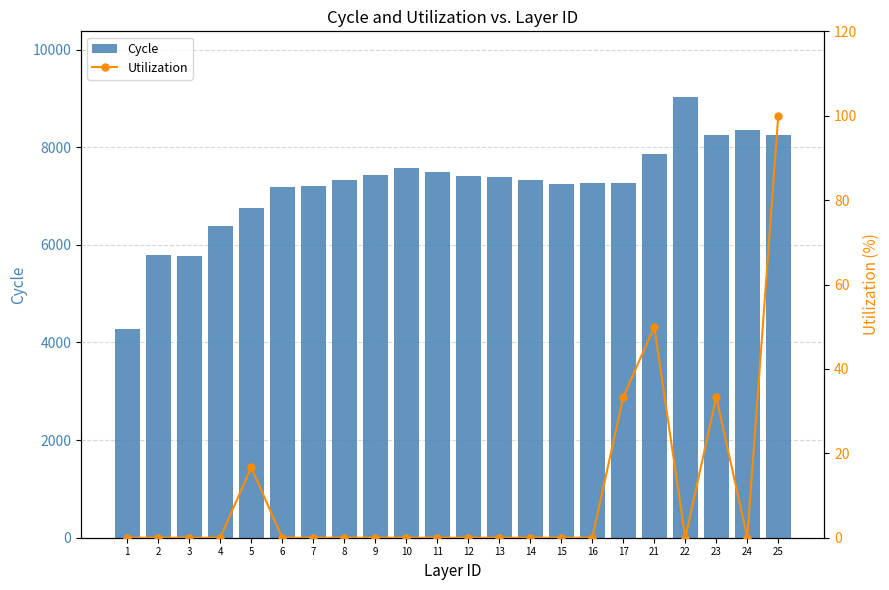

Is it true that Utilization equals 100.0 at 25?

True